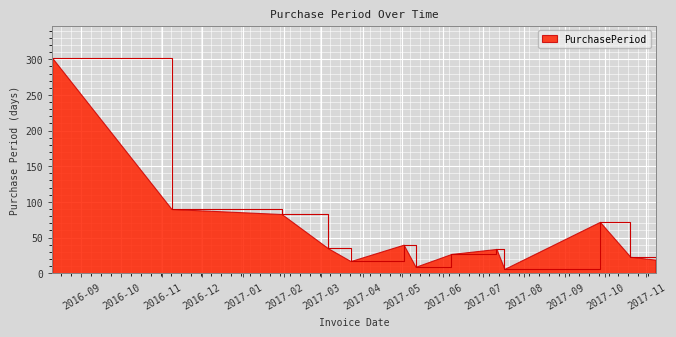

What is the greatest value displayed?

302